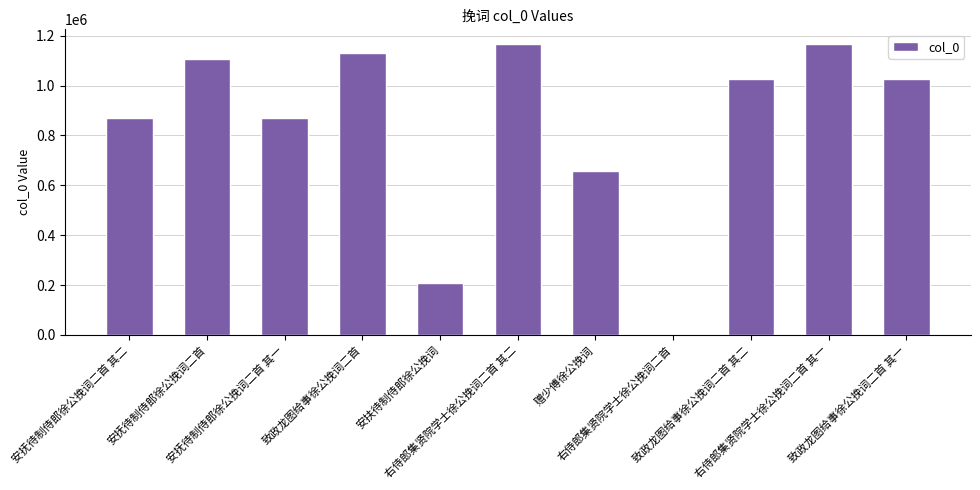

True or false: the data shows 1025531 at 致政龙图给事徐公挽词二首 其二.

True